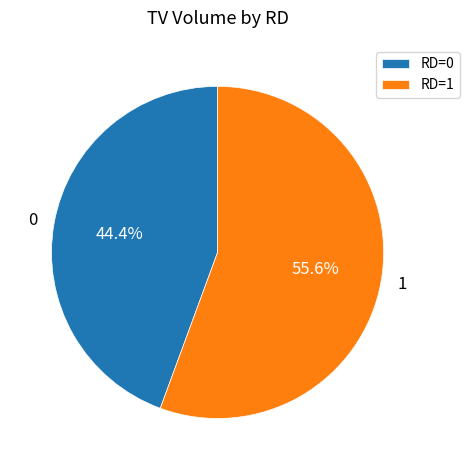

Is there a majority slice in this chart?

Yes